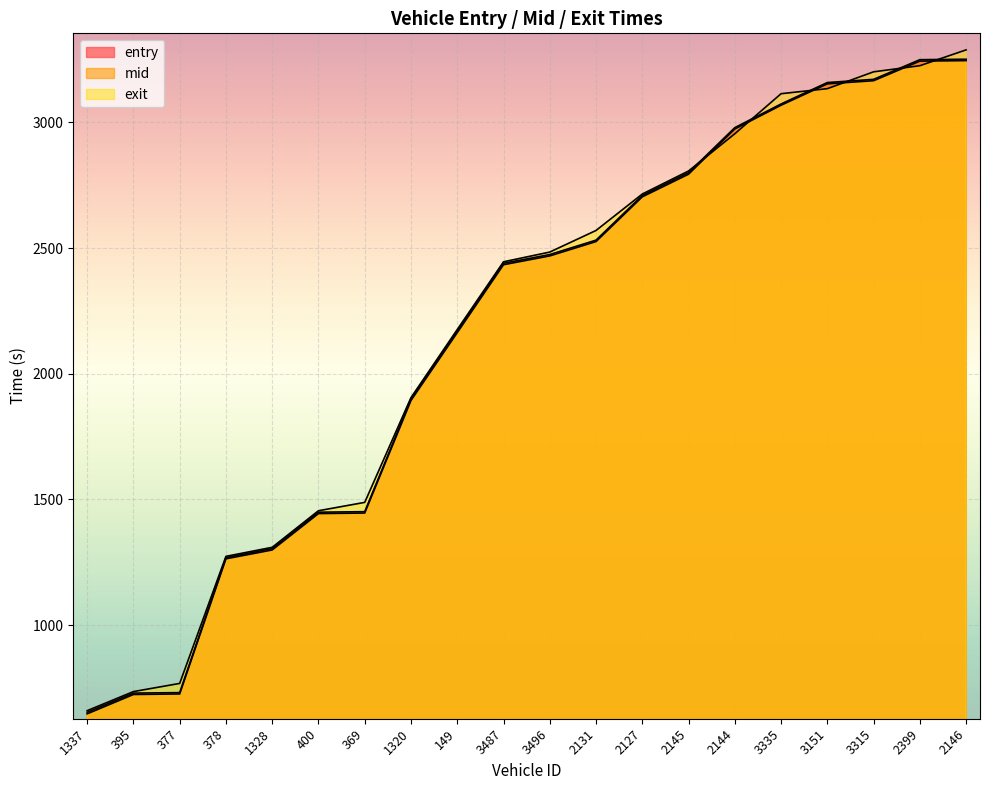

What is the smallest value displayed?

646.8